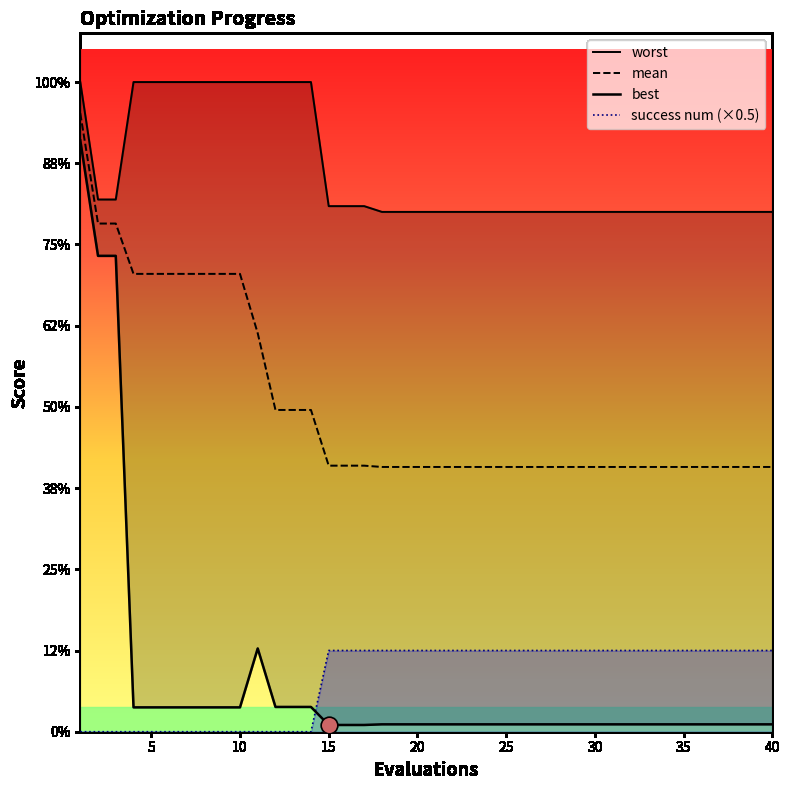

True or false: best and success num (×0.5) cross at least once.

True